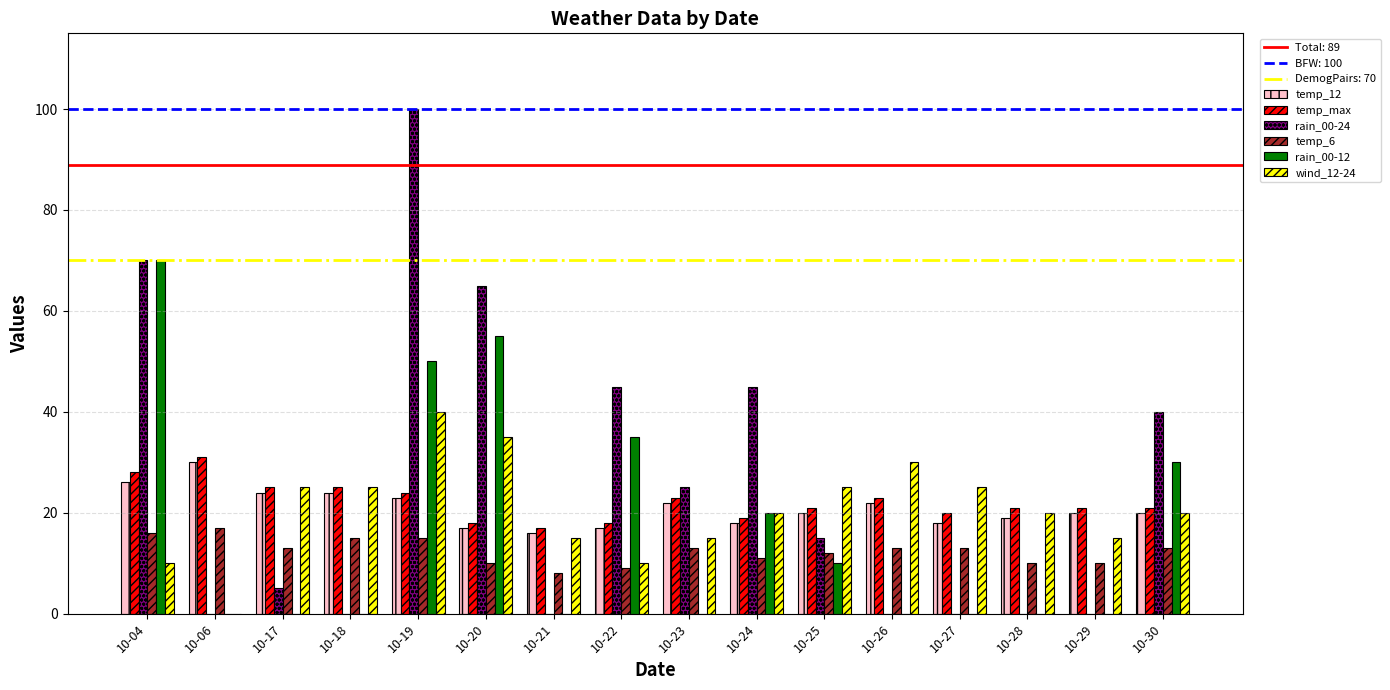

Which series changed the most between 10-06 and 10-23?

rain_00-24